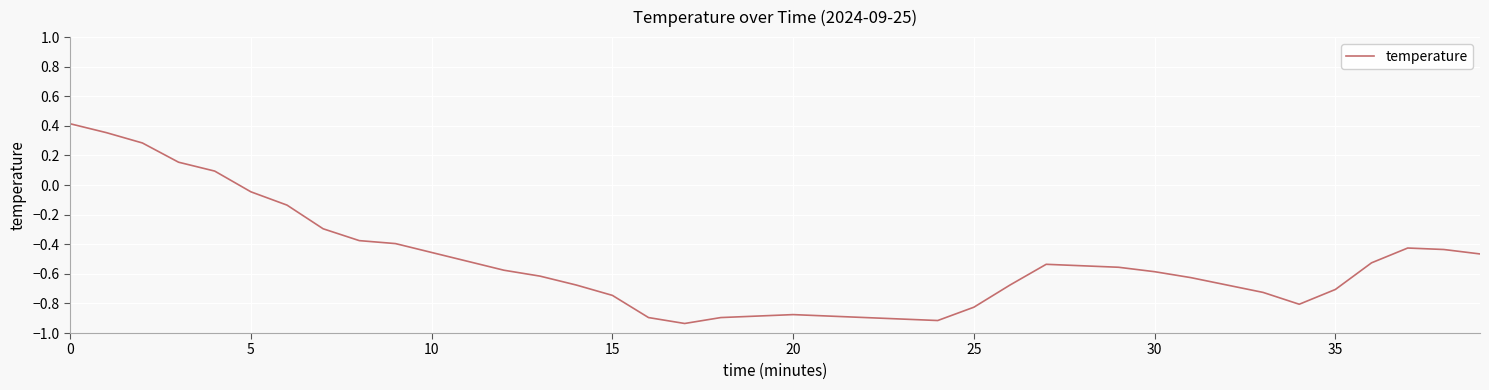

Does the chart display data point markers on the line(s)?

No